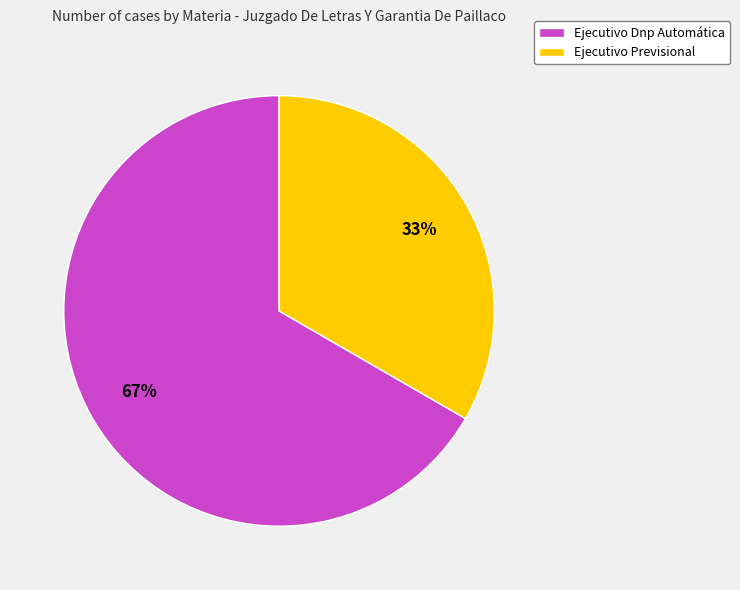

To the nearest percent, what is the average slice percentage?

50%